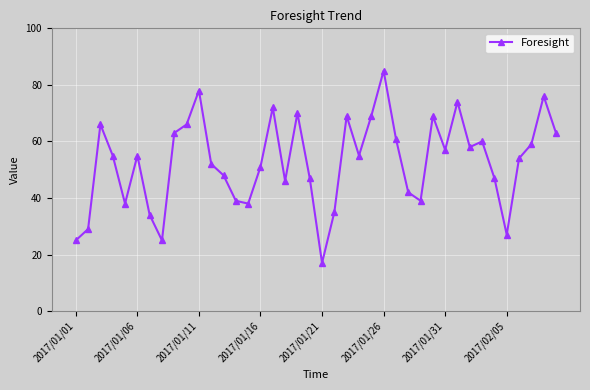

What is the maximum value shown in the chart?

85